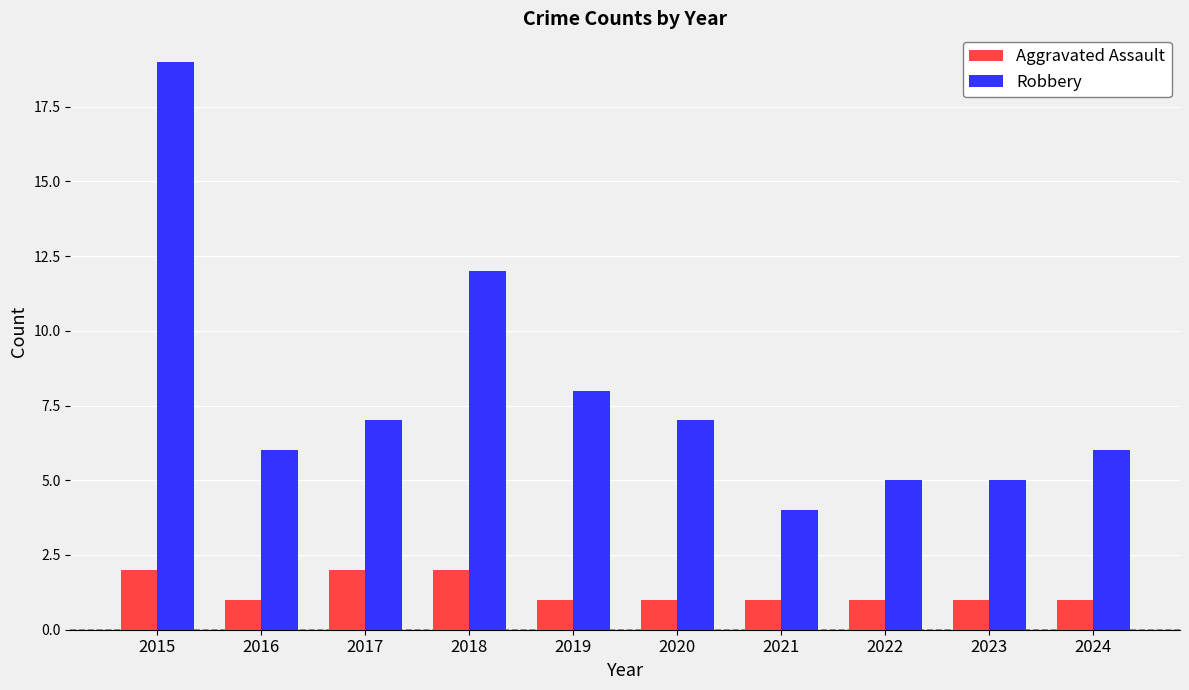

What is the average value of the Aggravated Assault series?

1